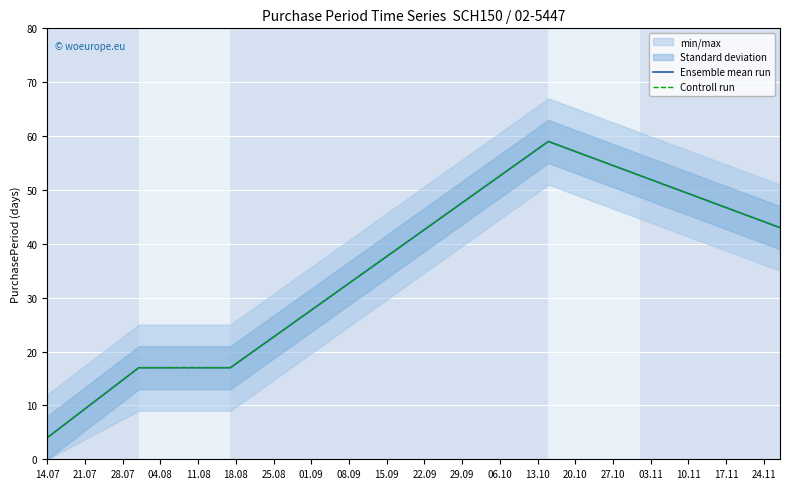

Which series has the largest range (max minus min)?

Ensemble mean run